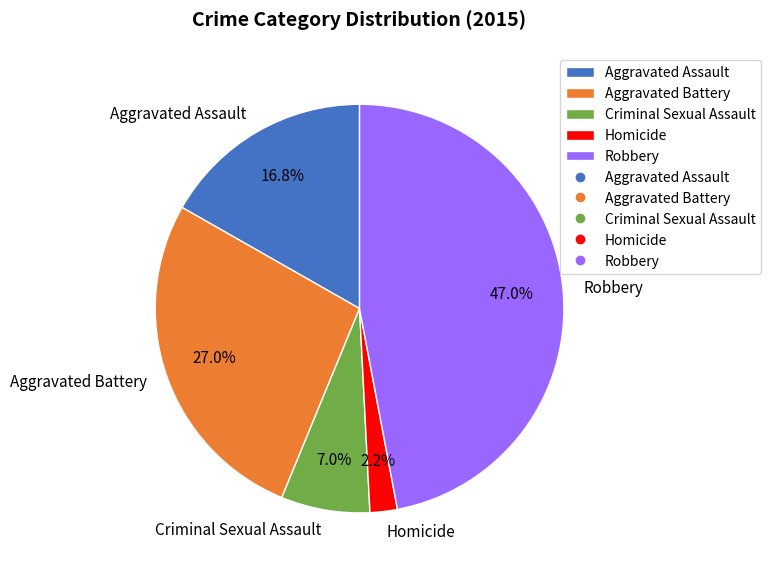

Which slice is the largest?

Robbery